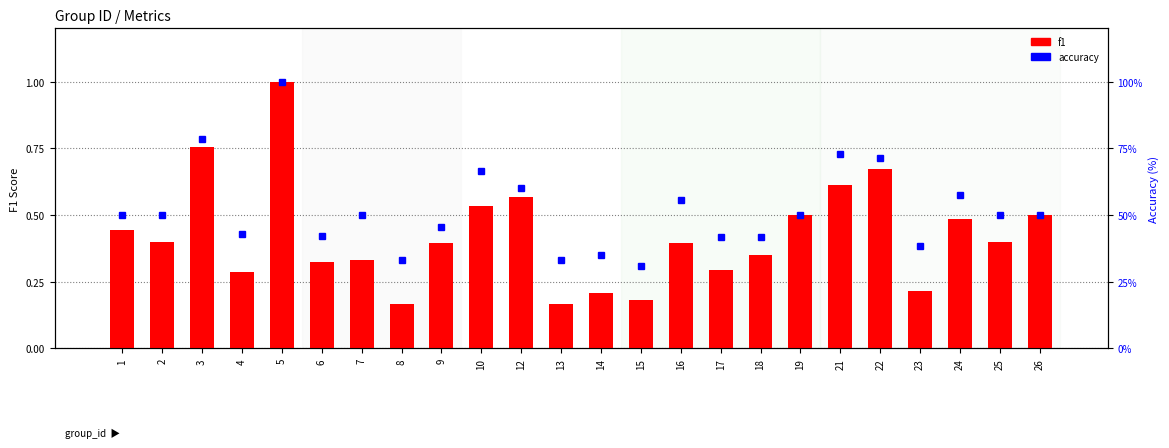

Which has a higher value, 16 or 18?

16